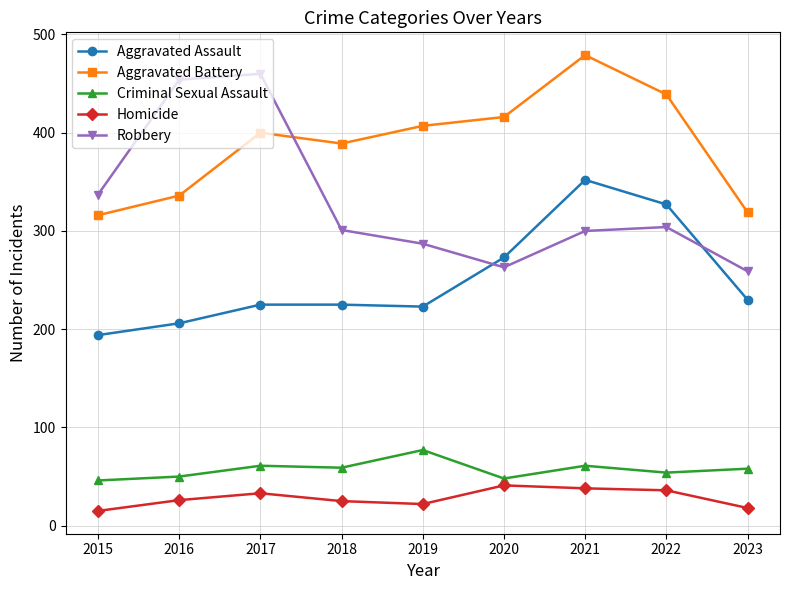

What is the average value of the Aggravated Assault series?

251